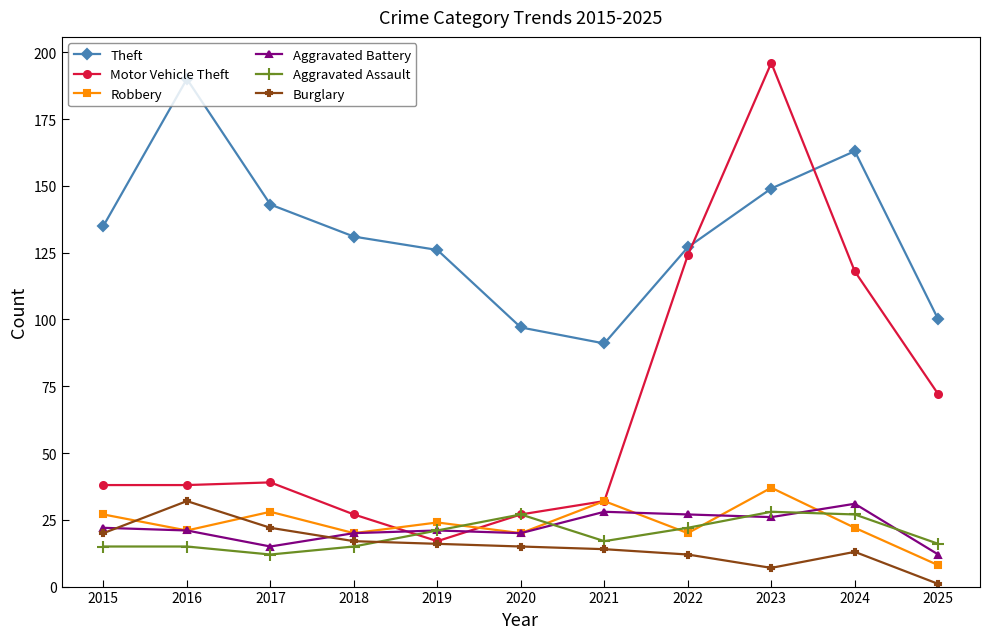

Reading left to right, transcribe all the data shown in this chart.

Theft: 2015=135	2016=190	2017=143	2018=131	2019=126	2020=97	2021=91	2022=127	2023=149	2024=163	2025=100
Motor Vehicle Theft: 2015=38	2016=38	2017=39	2018=27	2019=17	2020=27	2021=32	2022=124	2023=196	2024=118	2025=72
Robbery: 2015=27	2016=21	2017=28	2018=20	2019=24	2020=20	2021=32	2022=20	2023=37	2024=22	2025=8
Aggravated Battery: 2015=22	2016=21	2017=15	2018=20	2019=21	2020=20	2021=28	2022=27	2023=26	2024=31	2025=12
Aggravated Assault: 2015=15	2016=15	2017=12	2018=15	2019=21	2020=27	2021=17	2022=22	2023=28	2024=27	2025=16
Burglary: 2015=20	2016=32	2017=22	2018=17	2019=16	2020=15	2021=14	2022=12	2023=7	2024=13	2025=1